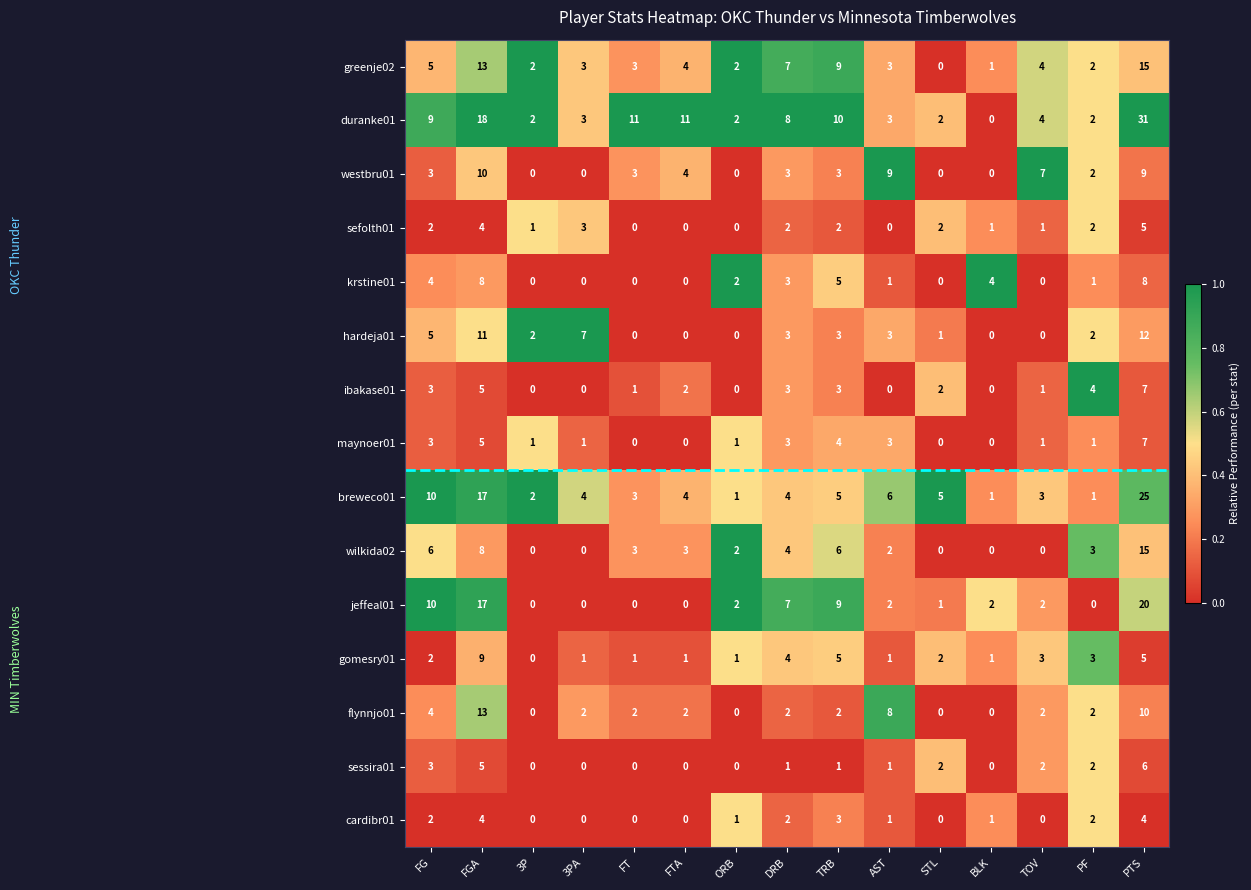

What is the difference between the breweco01 values at FG and 3PA?

6